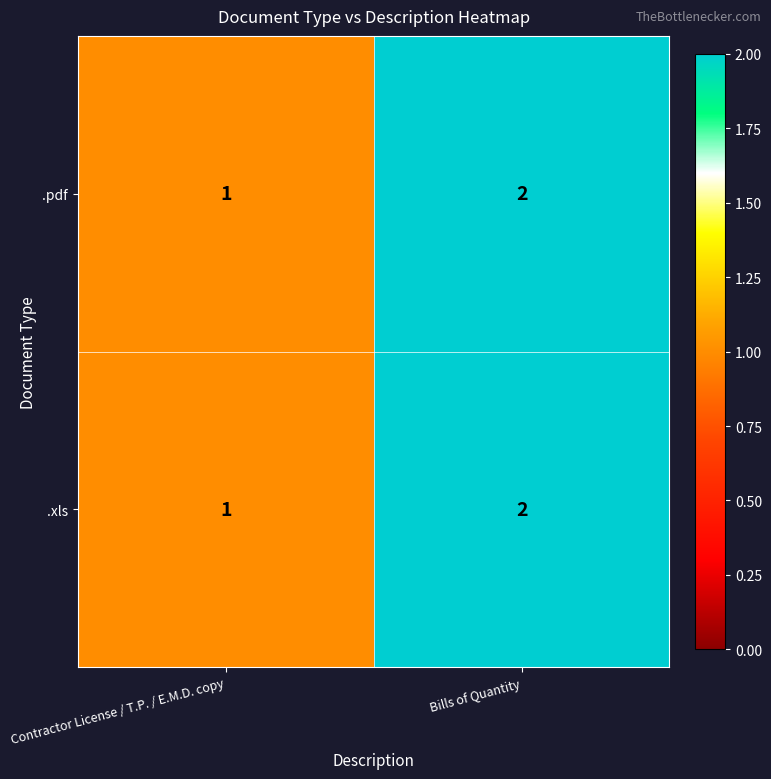

Reading left to right, list all the values displayed in this chart.

.pdf: 1	2
.xls: 1	2